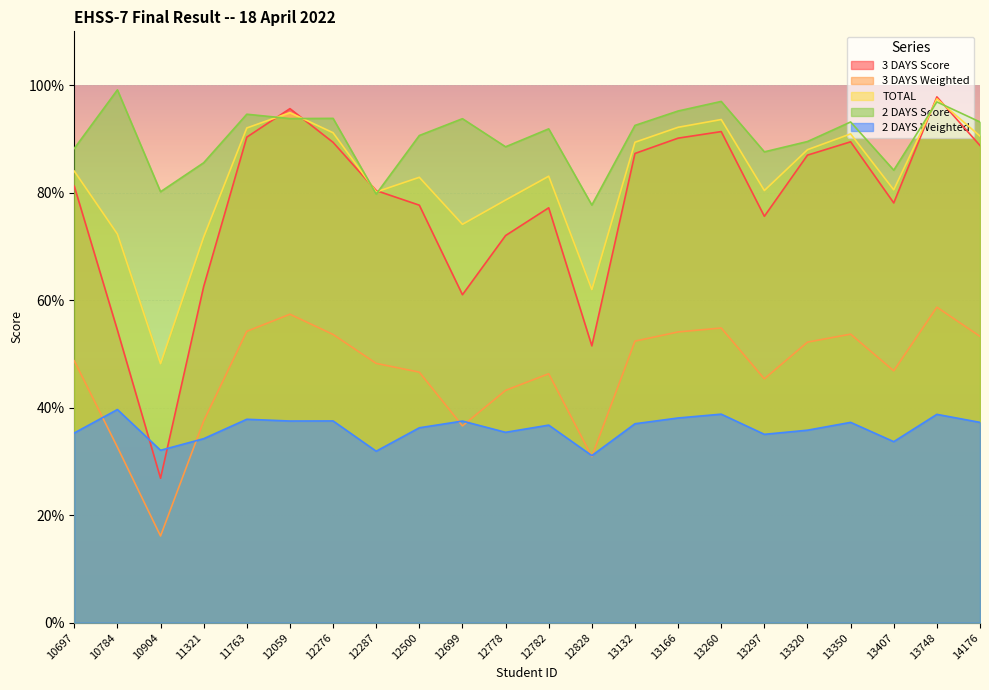

Which has a higher value, 12059 or 12782?

12059